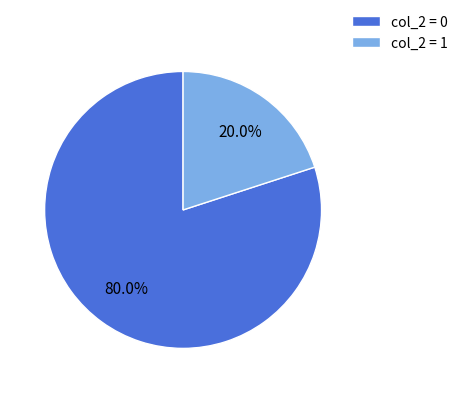

What is the smallest slice in the pie chart?

col_2 = 1